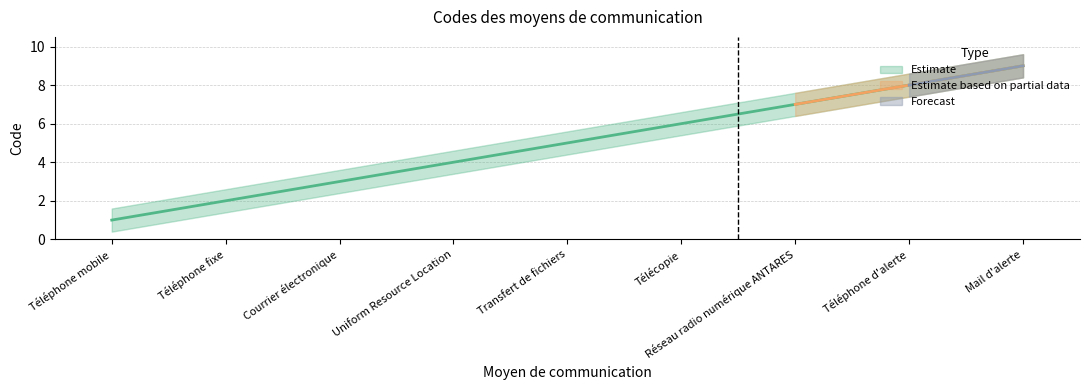

How many data points are less than 5?

4